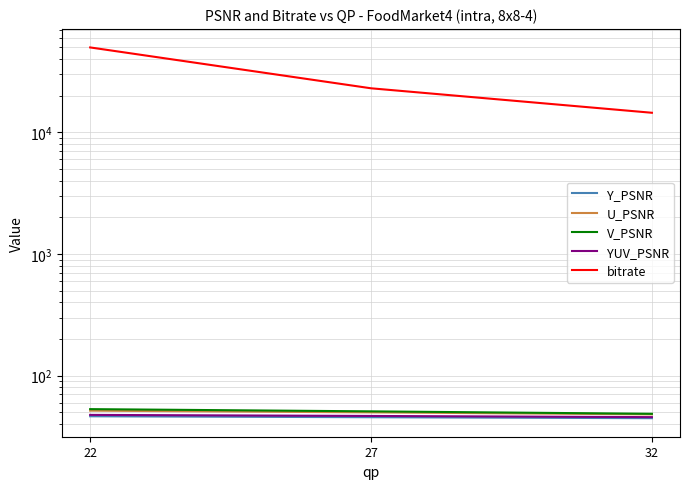

Reading left to right, transcribe all the data shown in this chart.

Y_PSNR: 46.3	45.5	44.6
U_PSNR: 51.5	49.8	48.0
V_PSNR: 53.0	50.8	48.5
YUV_PSNR: 47.5	46.6	45.5
bitrate: 50022.5	23071.7	14514.0